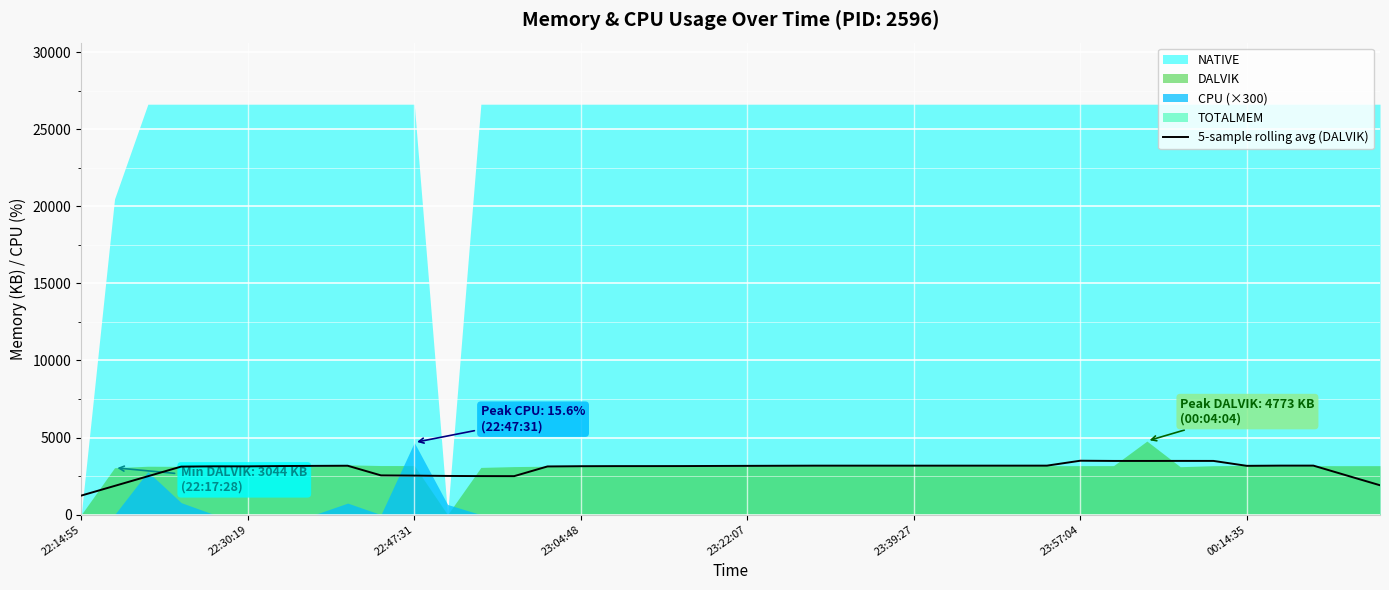

What is the highest value of the 5-sample rolling avg (DALVIK) series?

3498.2